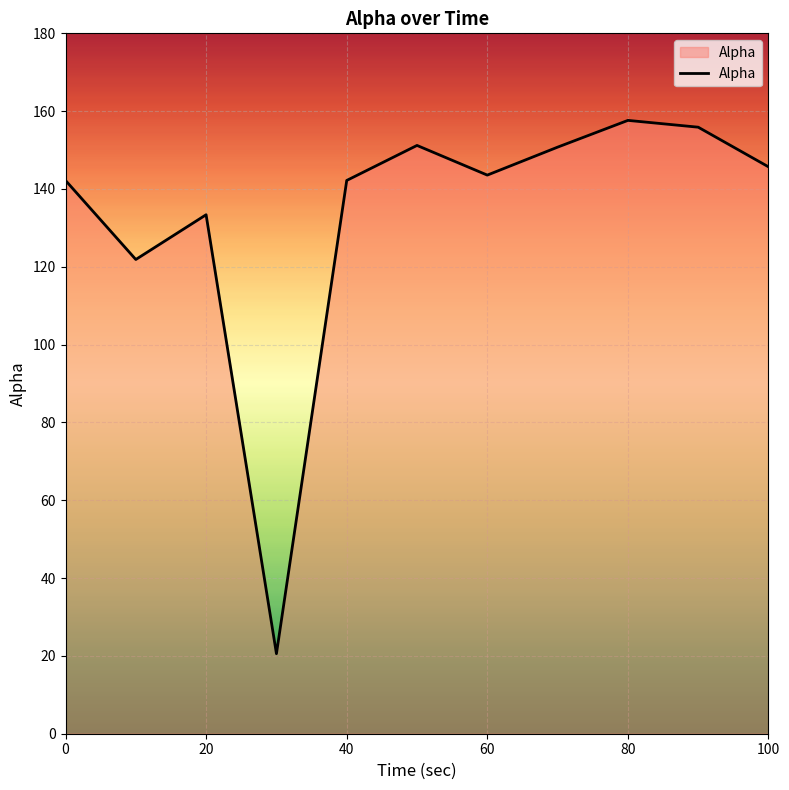

What is the greatest value displayed?

157.6